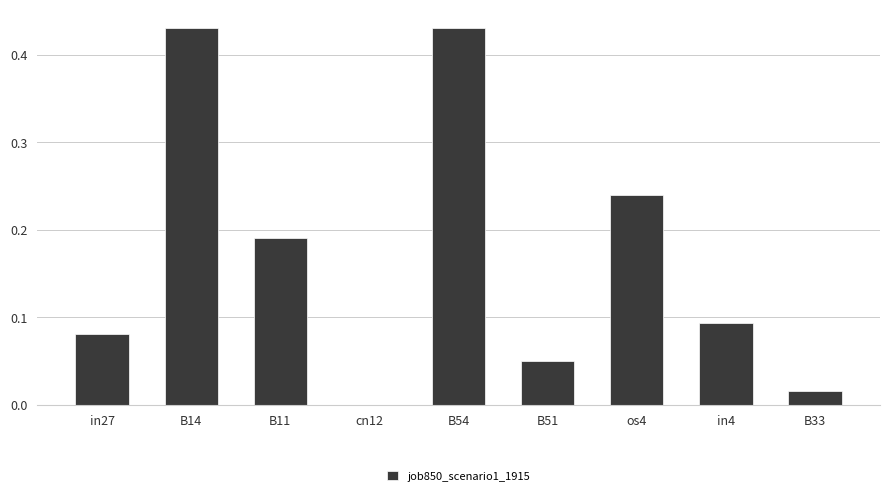

Count the number of values greater than 0.

8